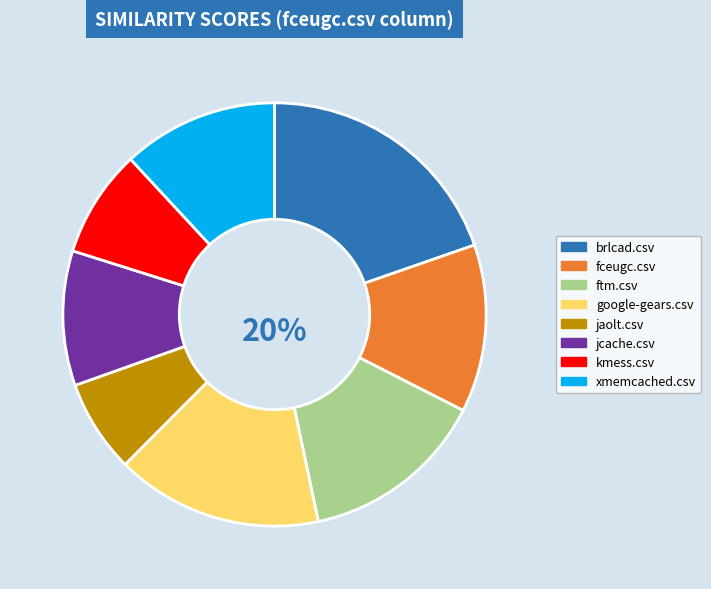

Is there any slice that represents more than half of the pie?

No